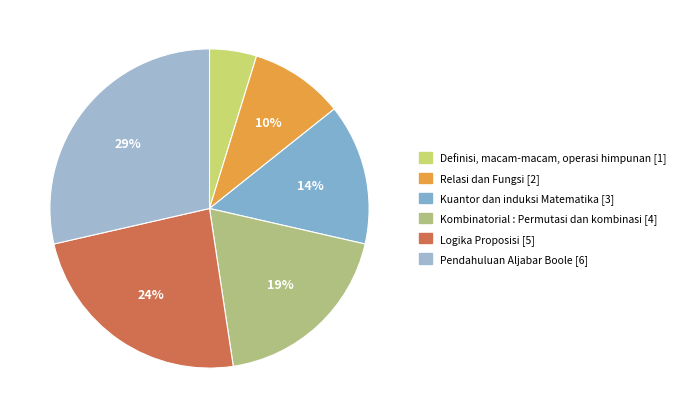

How many slices are in this pie chart?

6